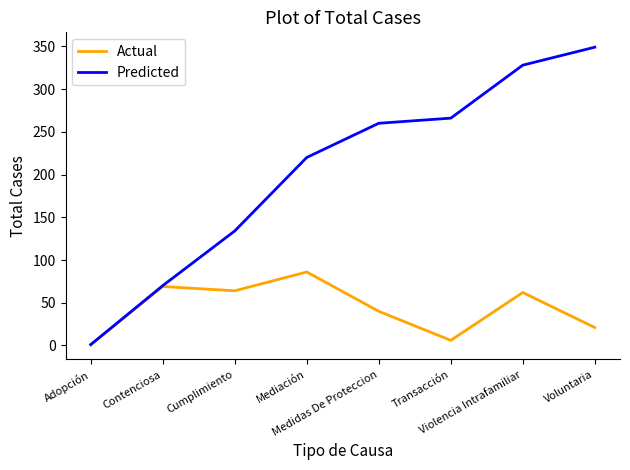

Where is the first local minimum for Actual?

Cumplimiento